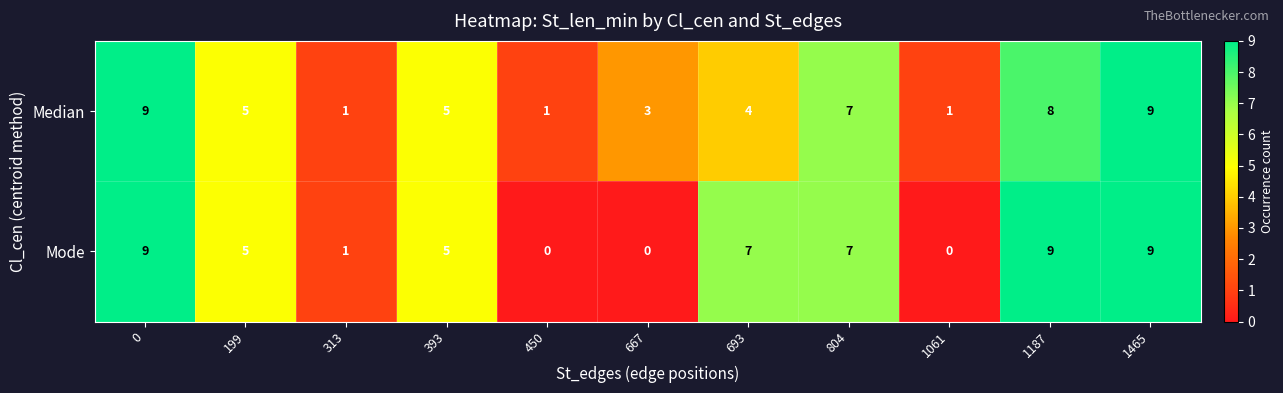

Between 393 and 667, which series saw the biggest shift?

Mode